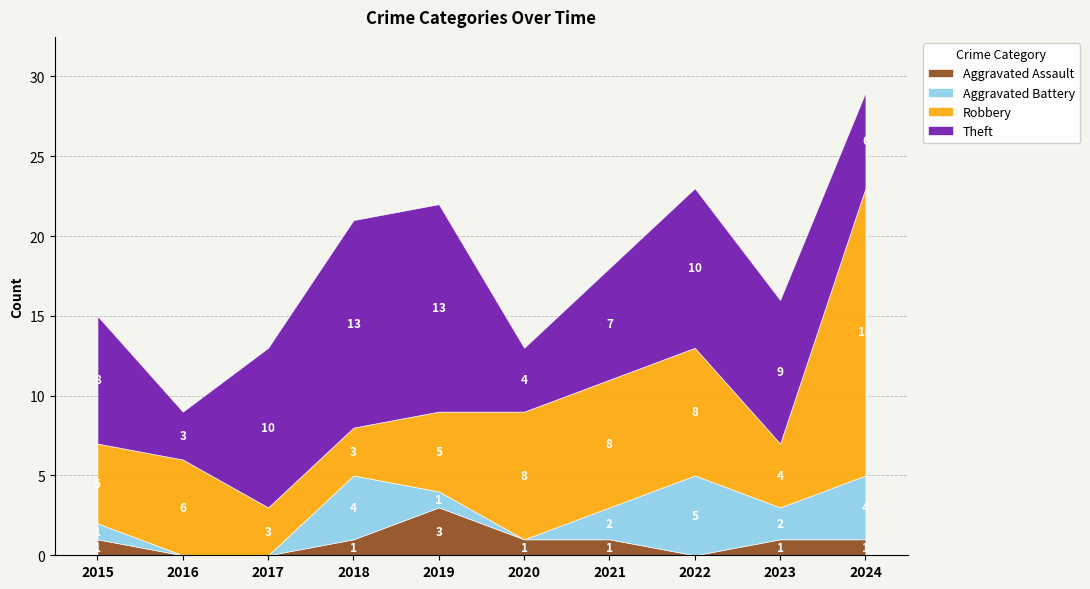

Does the chart have visible grid lines?

Yes